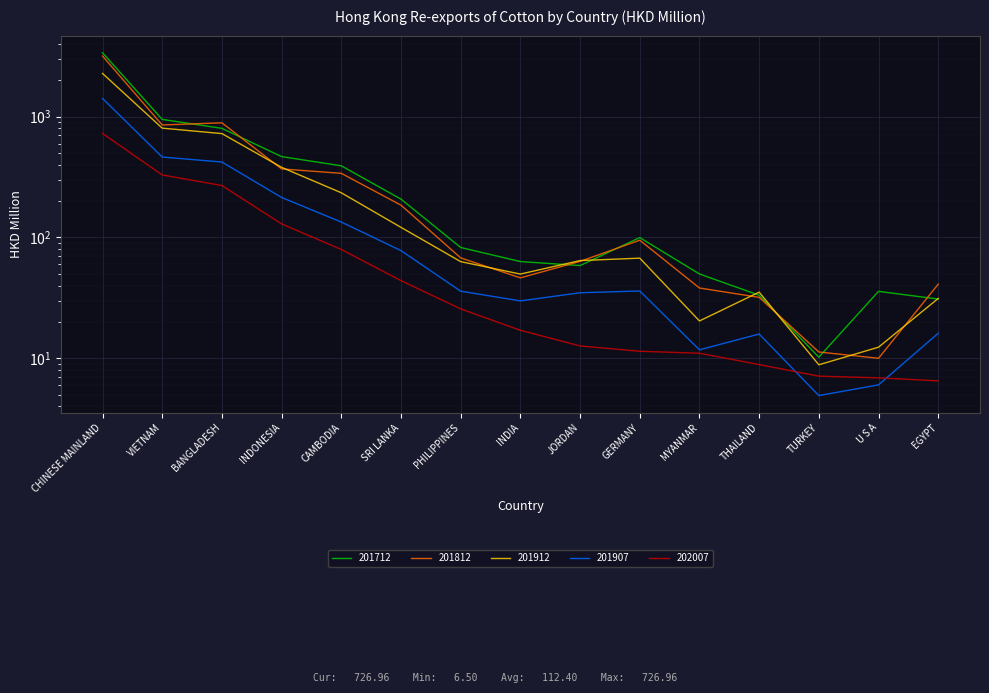

How many categories are shown in the chart?

15